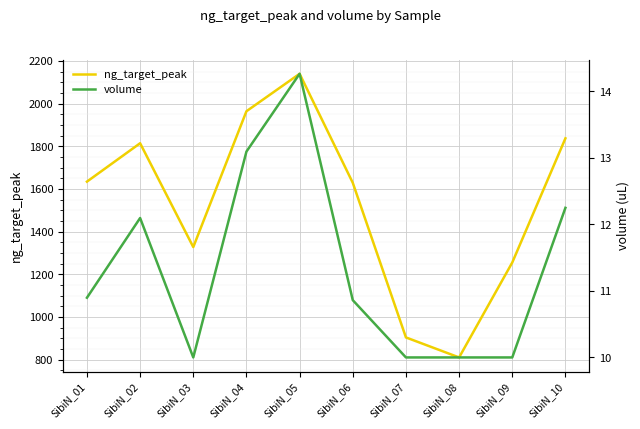

What is the difference between the maximum and minimum values in the ng_target_peak series?

1328.7